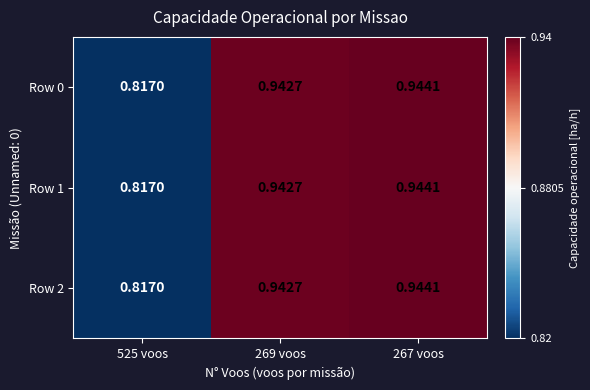

How many categories are shown in the chart?

3